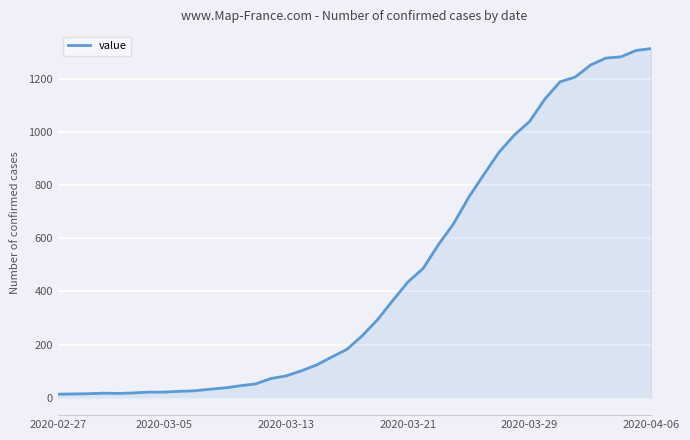

What is the maximum value shown in the chart?

1313